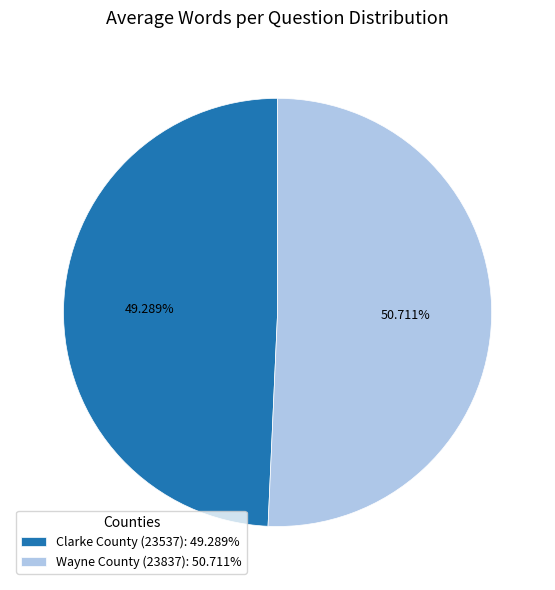

Combined, what portion of the pie is Wayne County (23837) and Clarke County (23537)?

100.0%